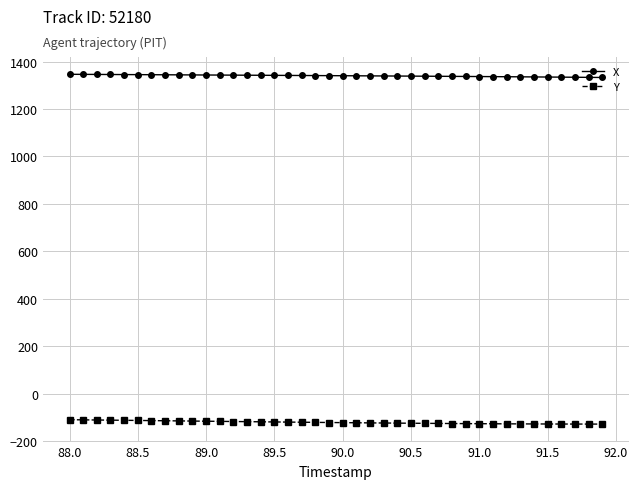

What are all the series names shown in the legend?

X, Y